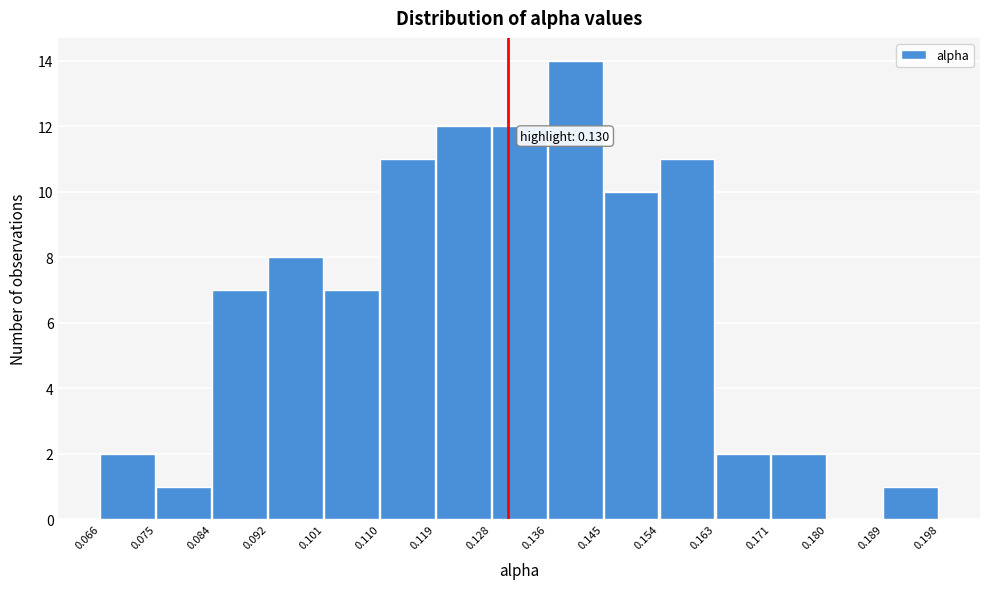

Which range on the x-axis has the tallest bar?

0.136 to 0.145